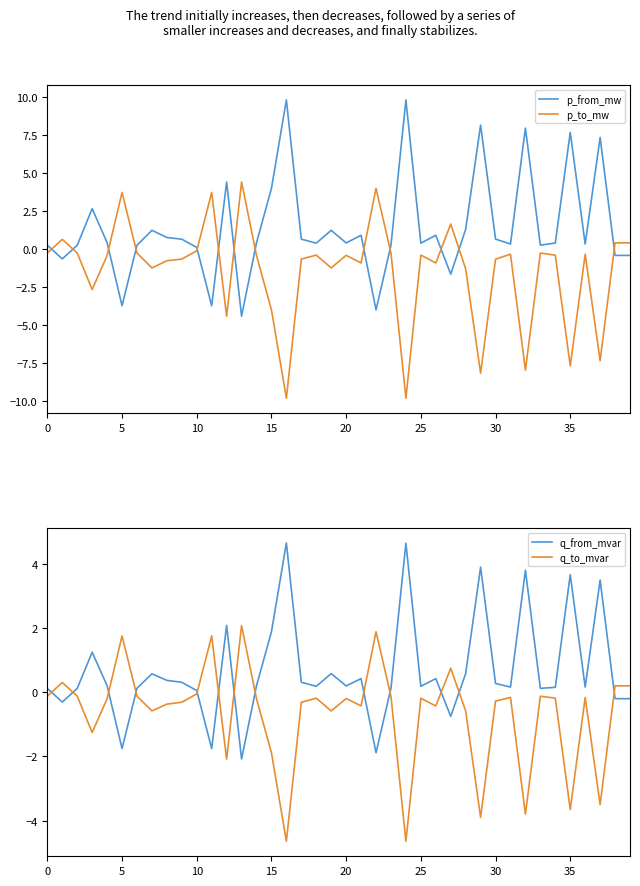

What is the label of the 27th point from the left?

26